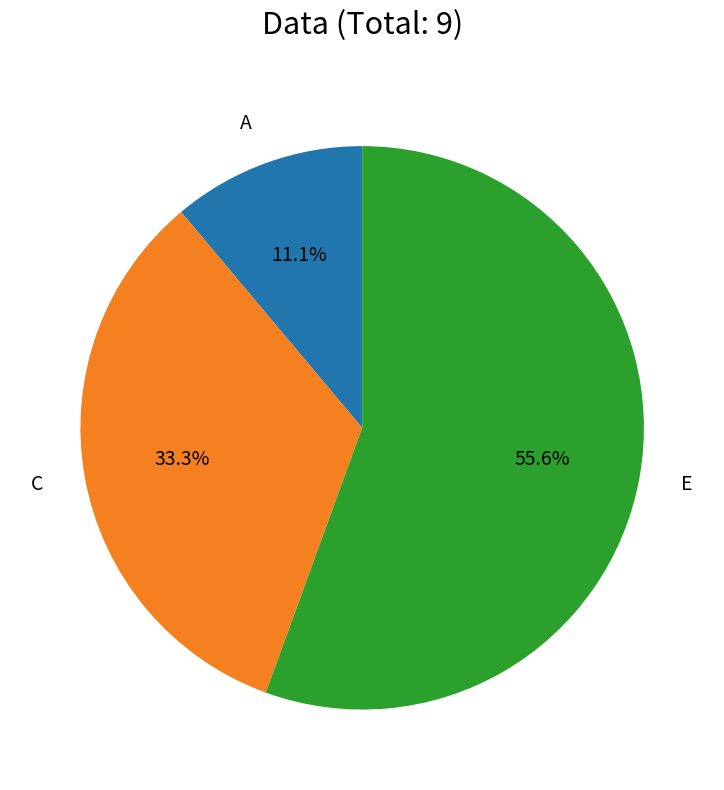

Count the number of slices in the pie.

3